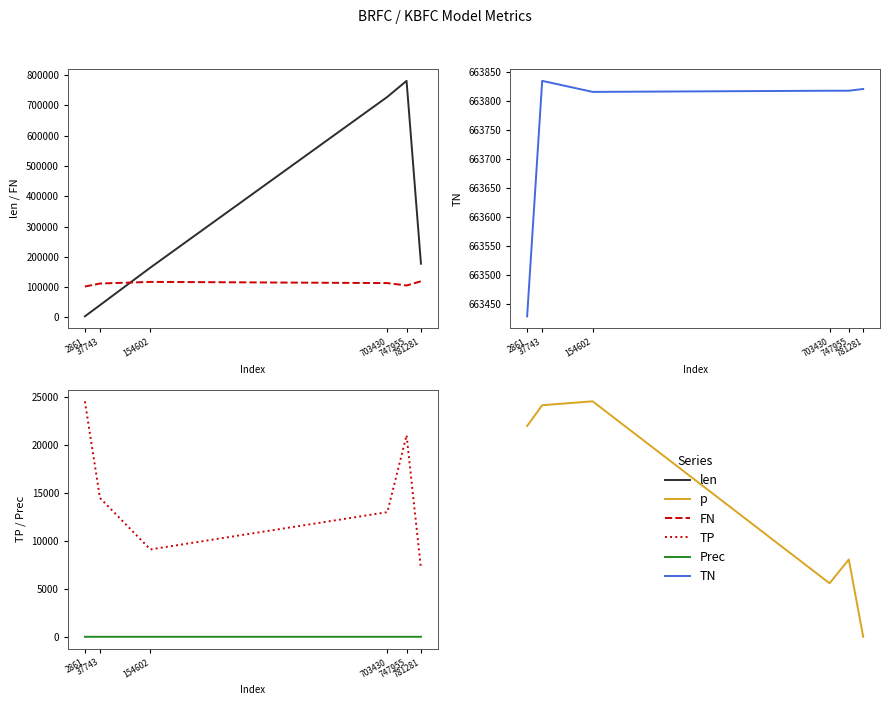

True or false: len and FN intersect in this chart.

True